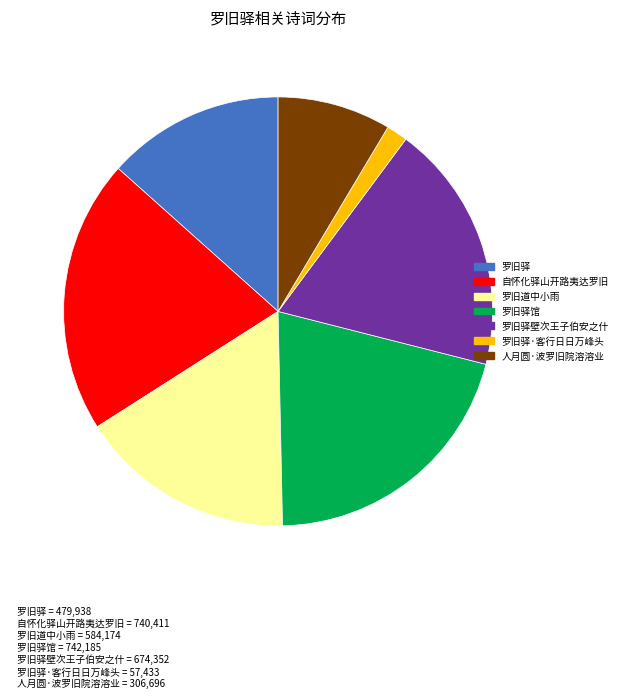

Is there any slice that represents more than half of the pie?

No